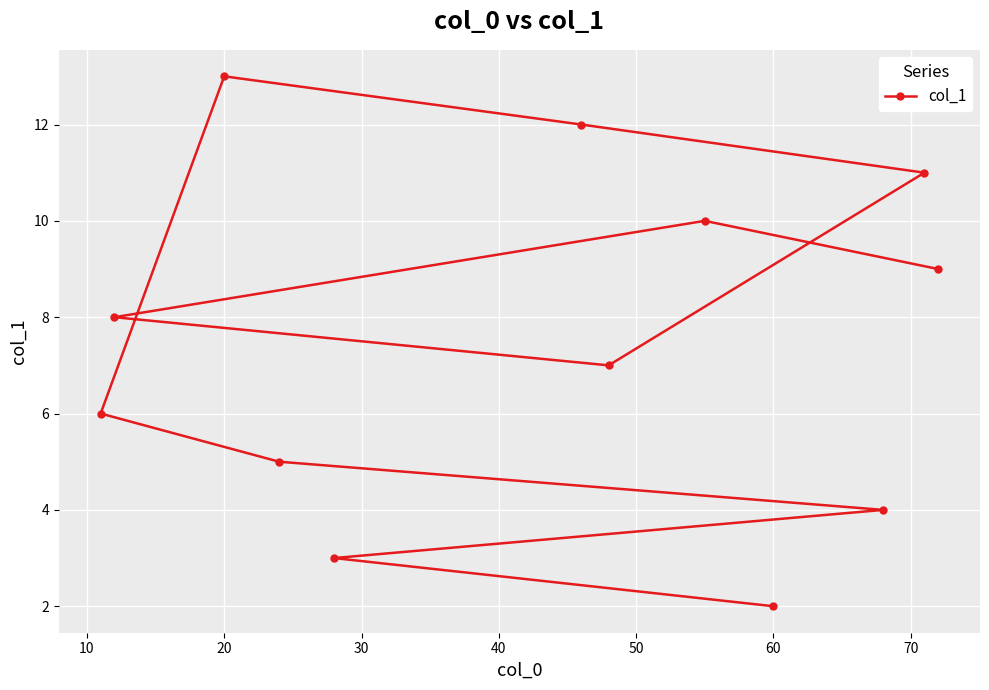

What is the difference between the maximum and second lowest values?

10